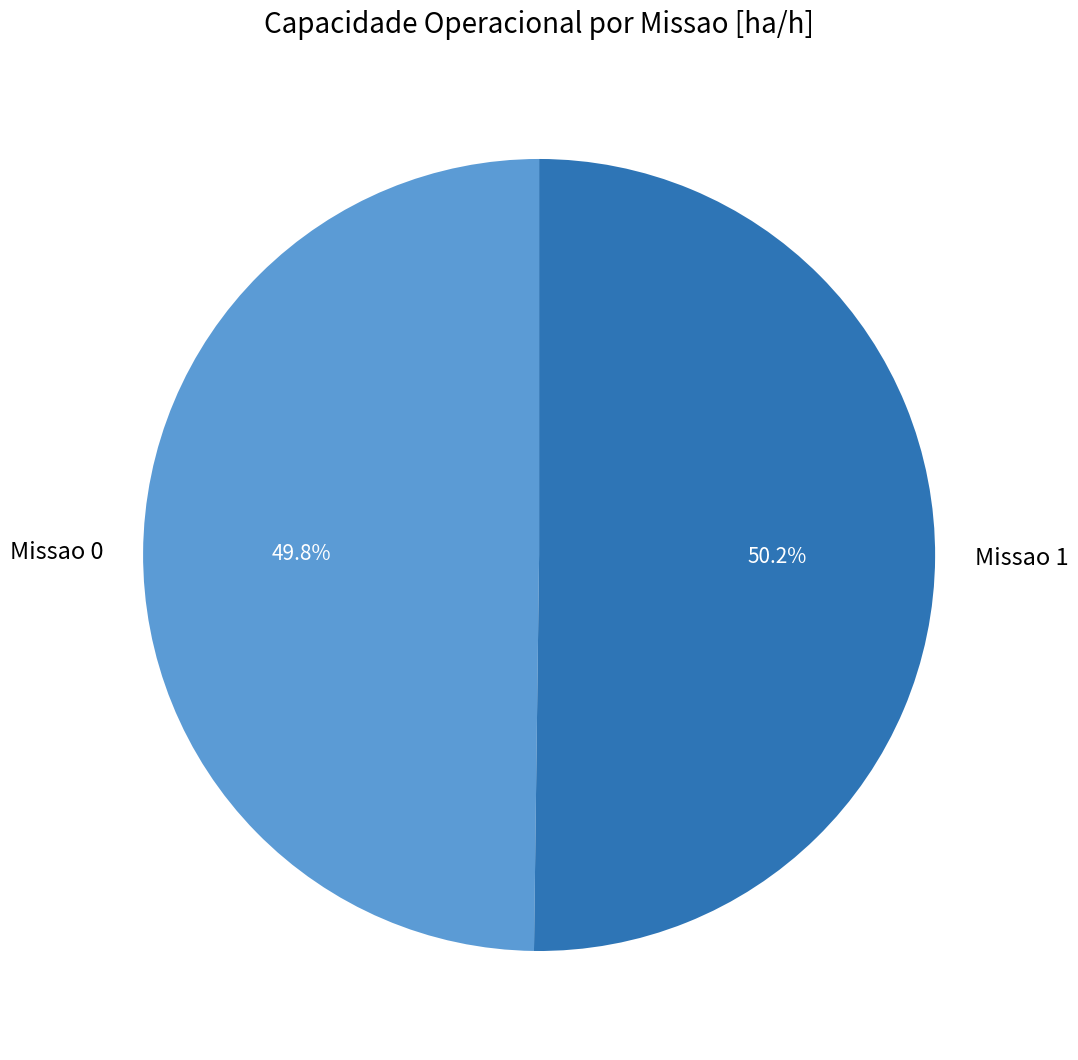

To the nearest percent, what percentage of the pie is Missao 1?

50%